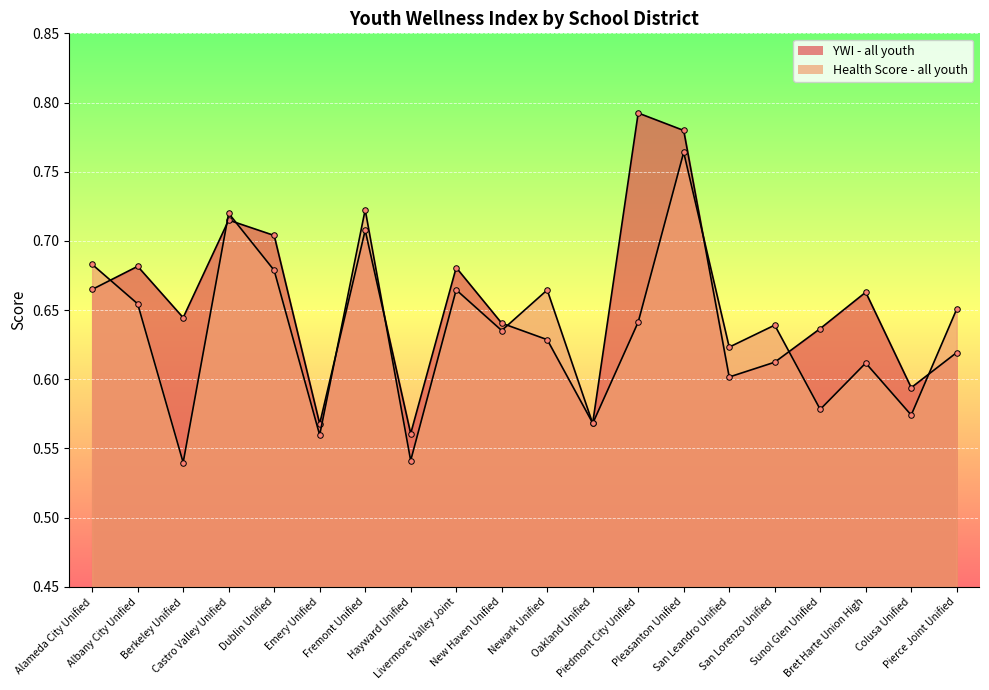

At New Haven Unified, list the series in order from largest to smallest.

YWI - all youth, Health Score - all youth